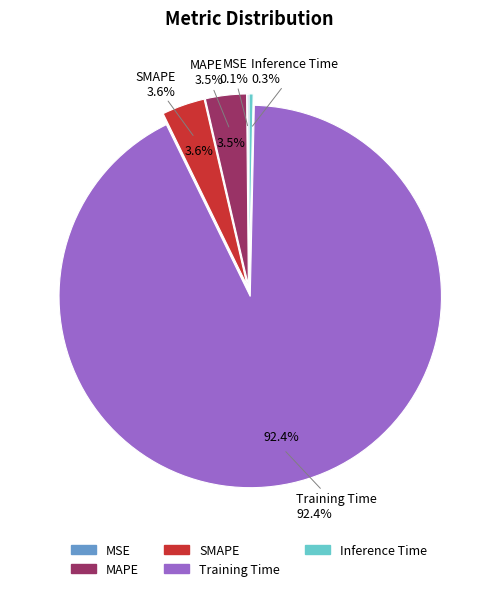

Count the number of slices in the pie.

5